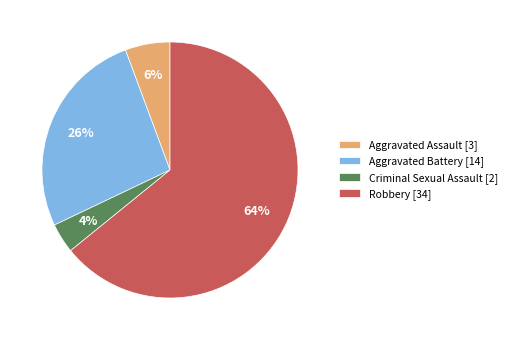

Is the sum of Robbery and Criminal Sexual Assault greater than half?

Yes